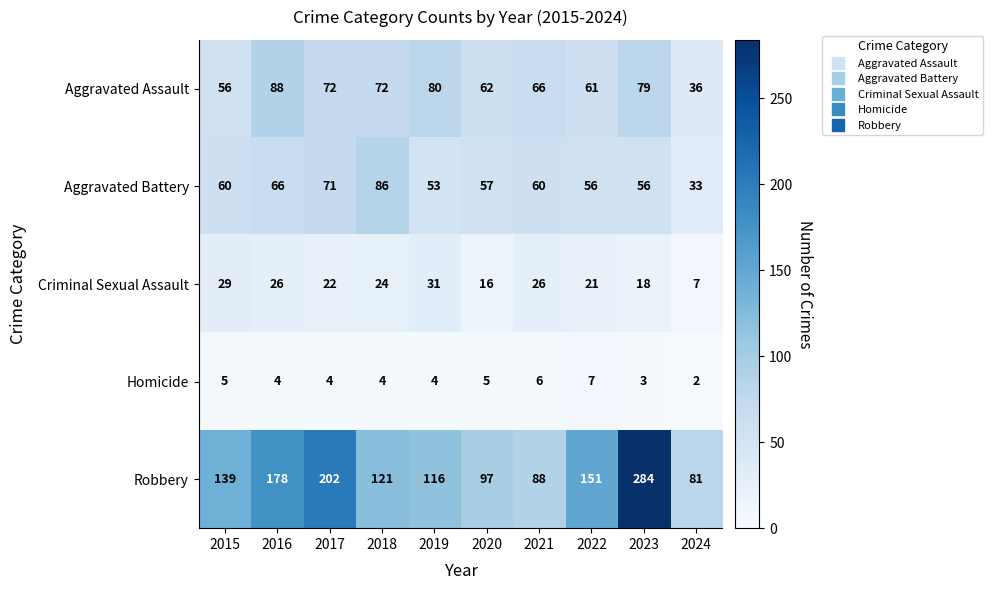

At which category does the chart reach its minimum across all series?

2024